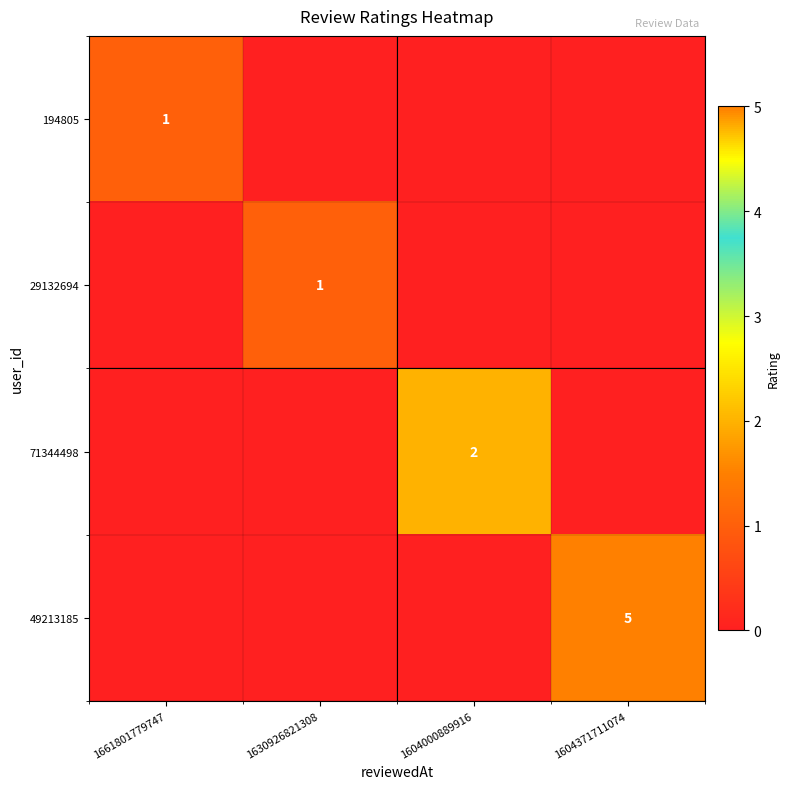

At which category is the sum across all series the highest?

1604371711074